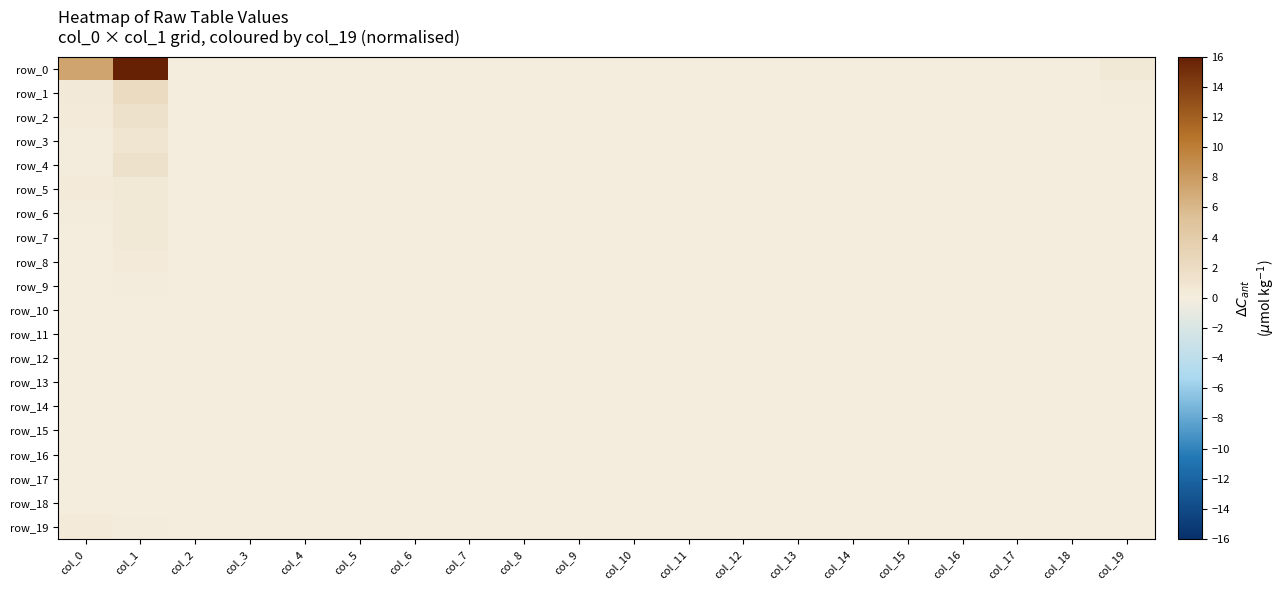

At which label does row_16 reach its peak?

col_0